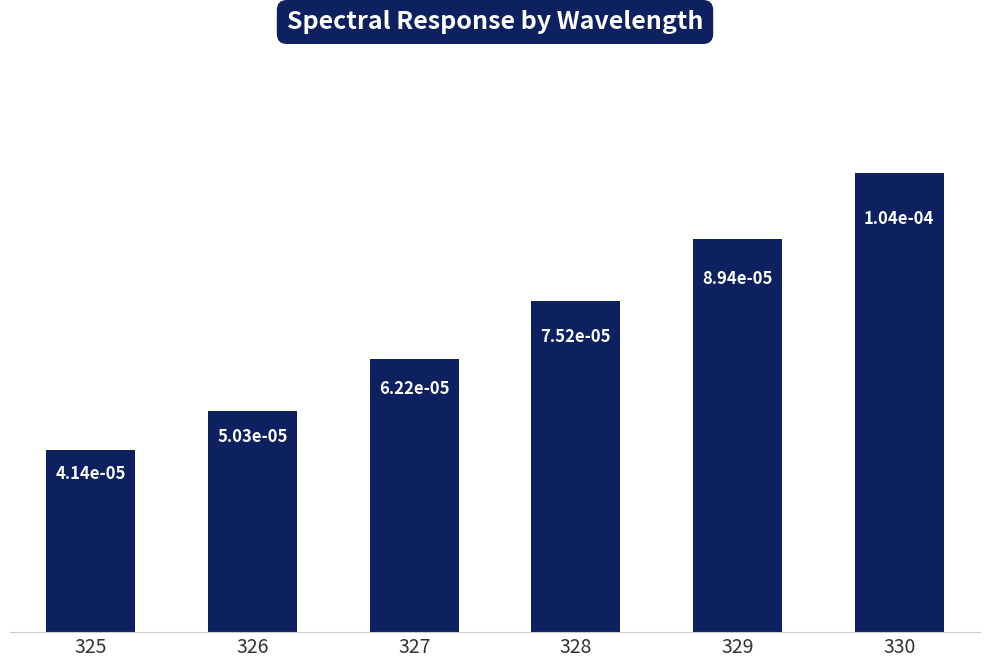

At which label is the value closest to 0?

325